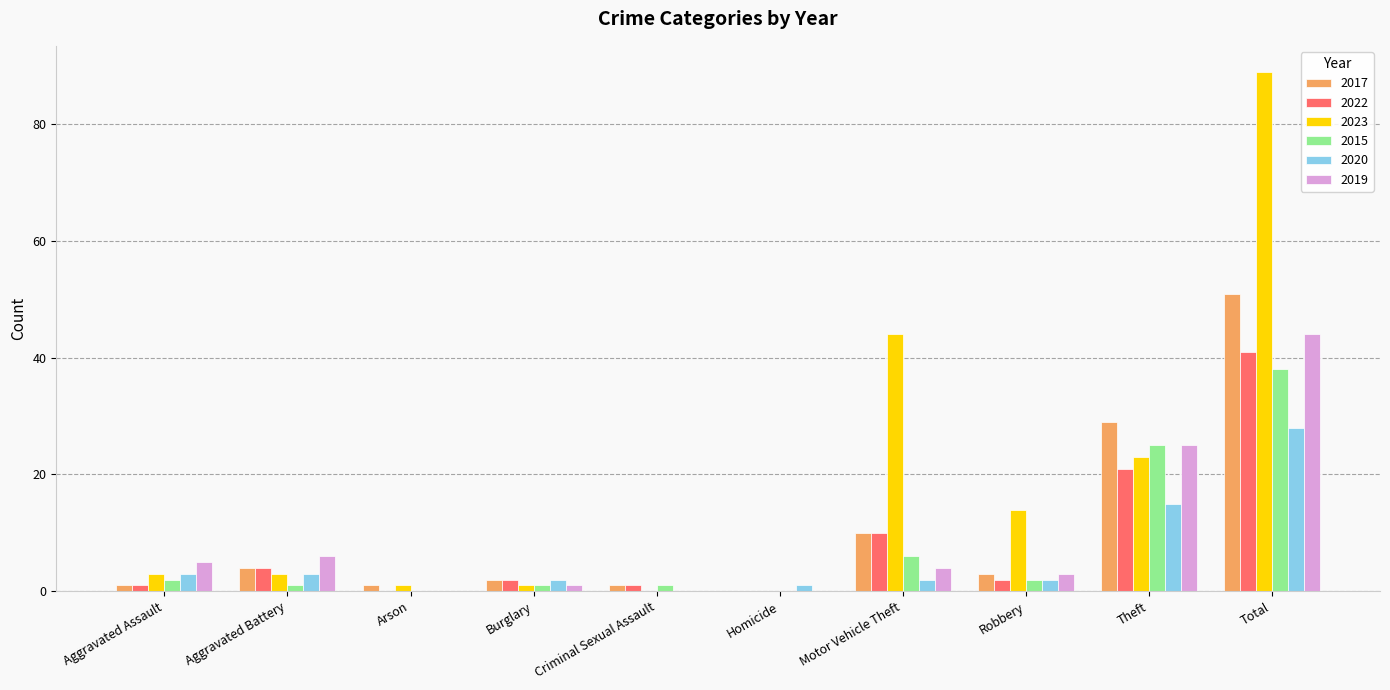

True or false: 2022 has a value of 14 at Theft.

False